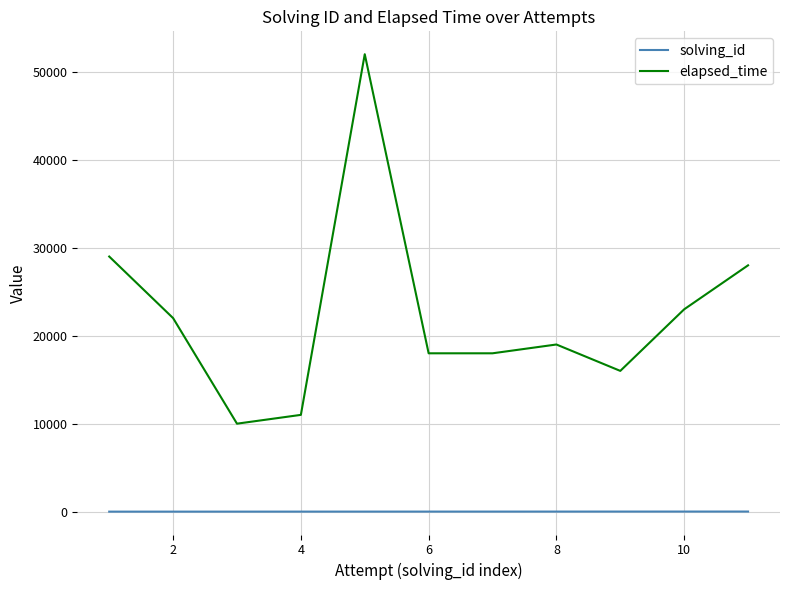

Which series has the widest spread of values?

elapsed_time